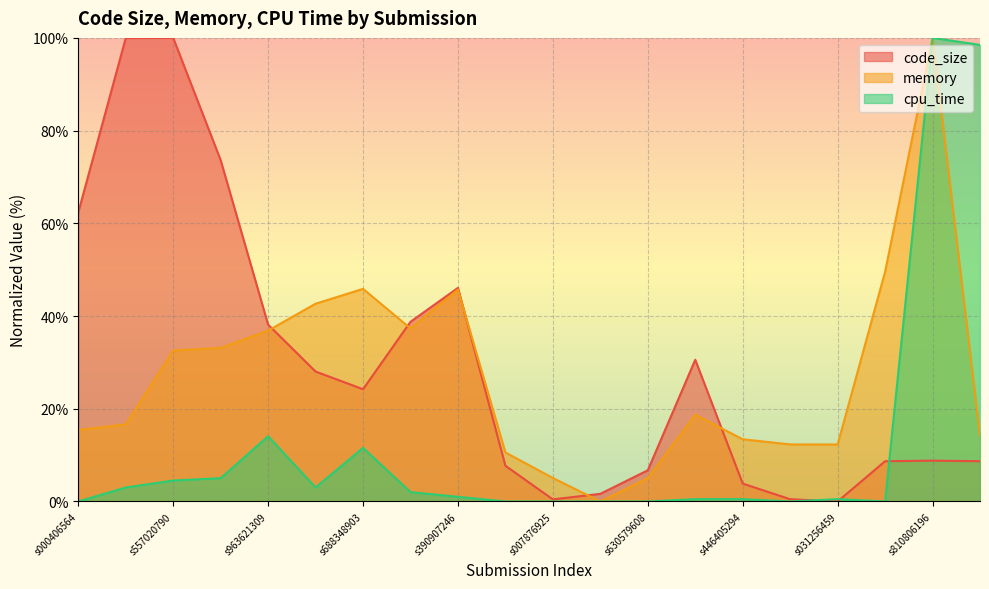

Is the value of cpu_time at s978267279 greater than the value of memory at s810806196?

No